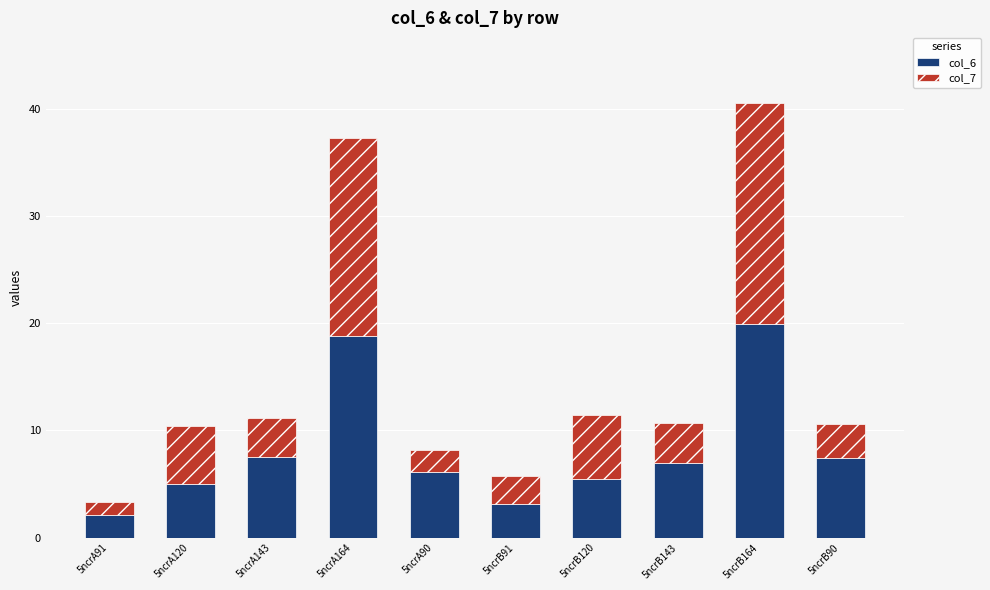

At which category is the sum across all series the highest?

5ncrB164